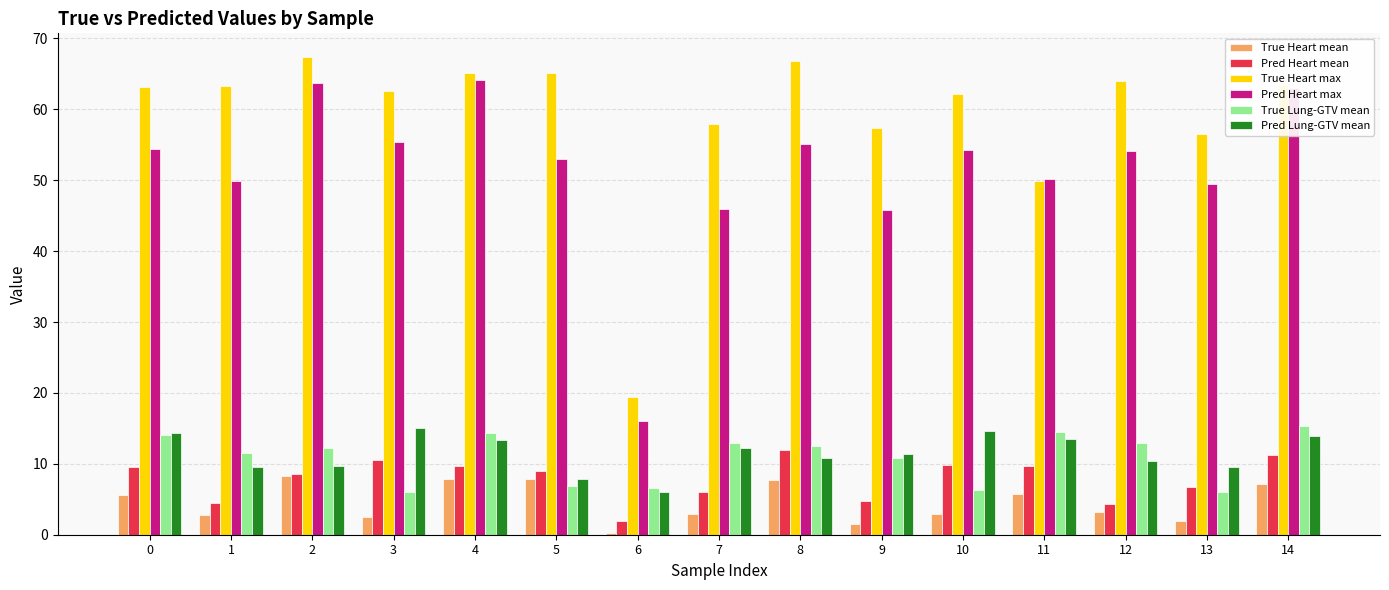

What is the value of the Pred Lung-GTV mean bar at the 15th from the left?

14.0